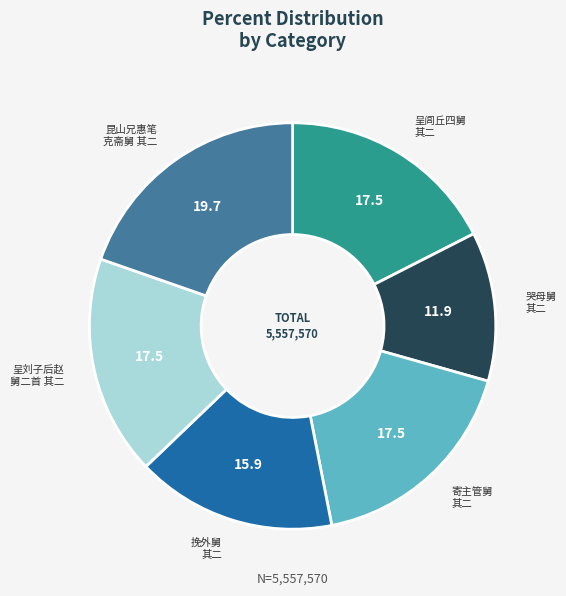

How many slices are in this pie chart?

6